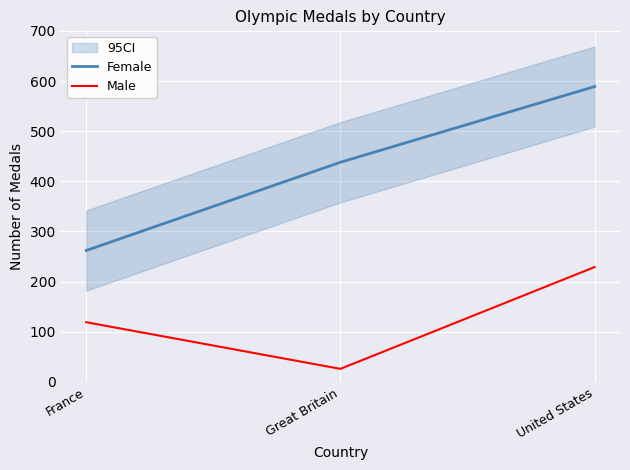

What is the difference between the highest and lowest values at France?

143